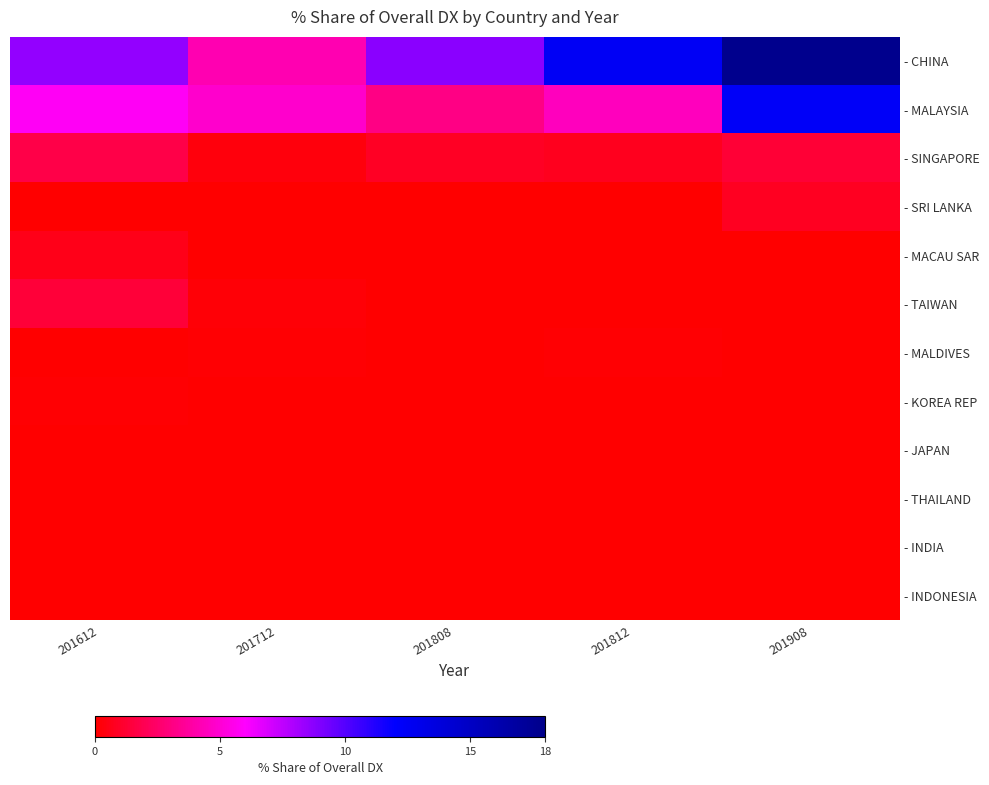

How many distinct data groups are displayed?

12